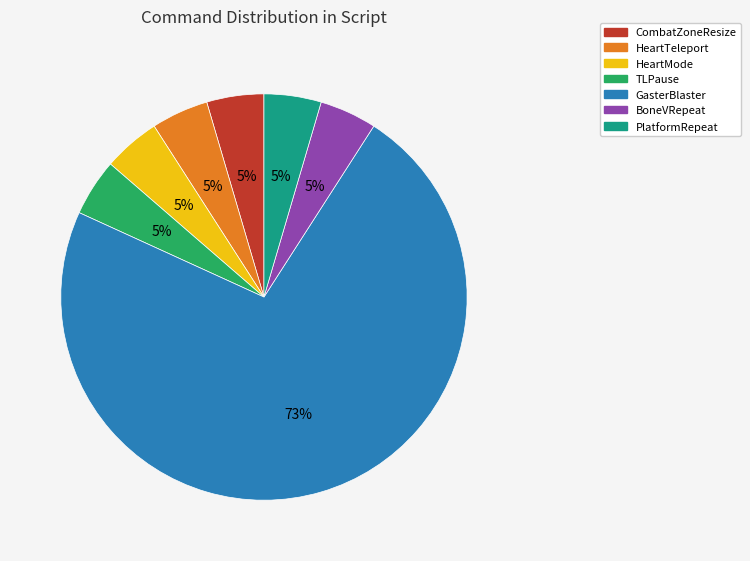

Which slice is the largest?

GasterBlaster